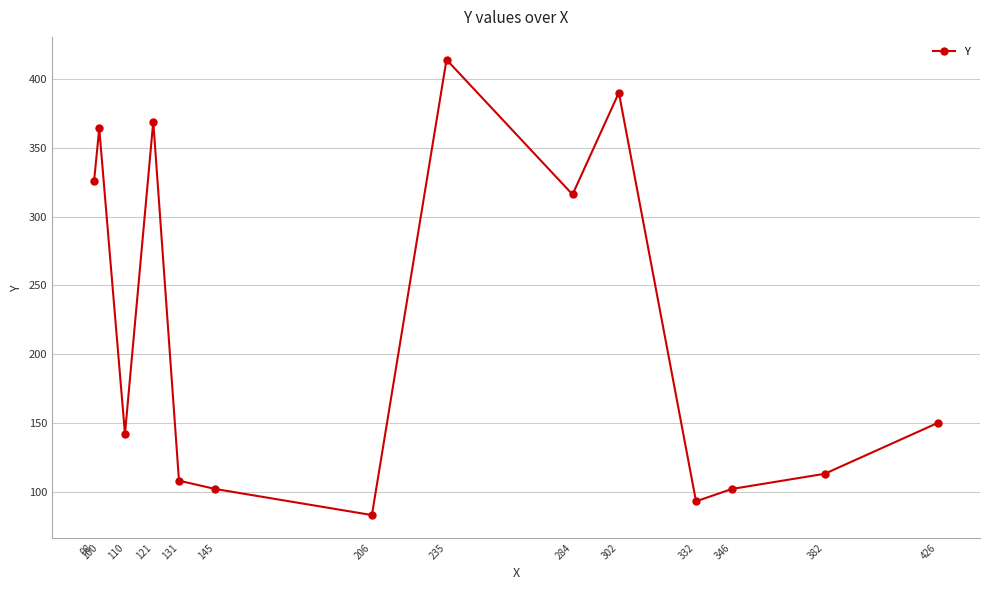

At which label does the data first exceed 150?

98